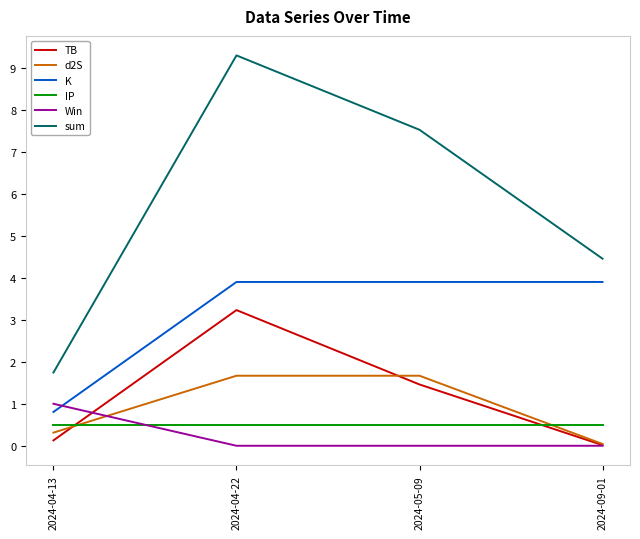

What position from the left is 2024-09-01?

4